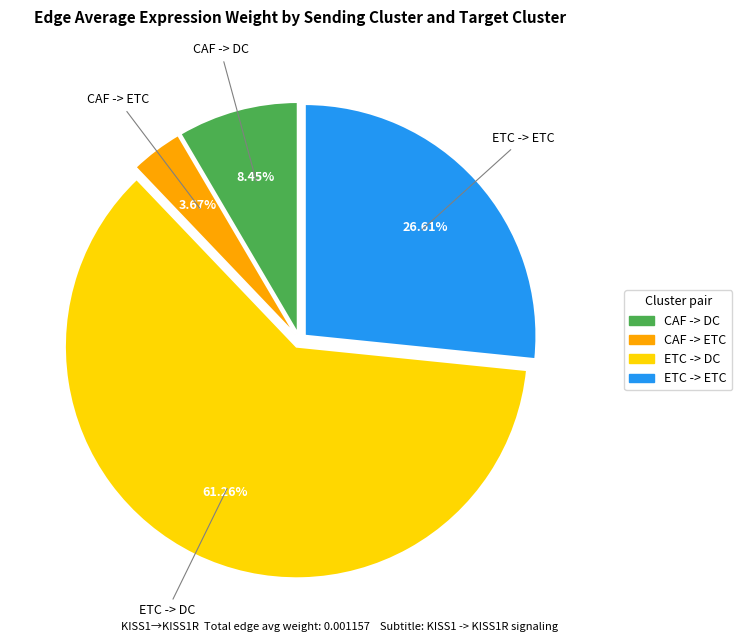

The CAF -> ETC slice represents 4% of the pie. True or false?

True